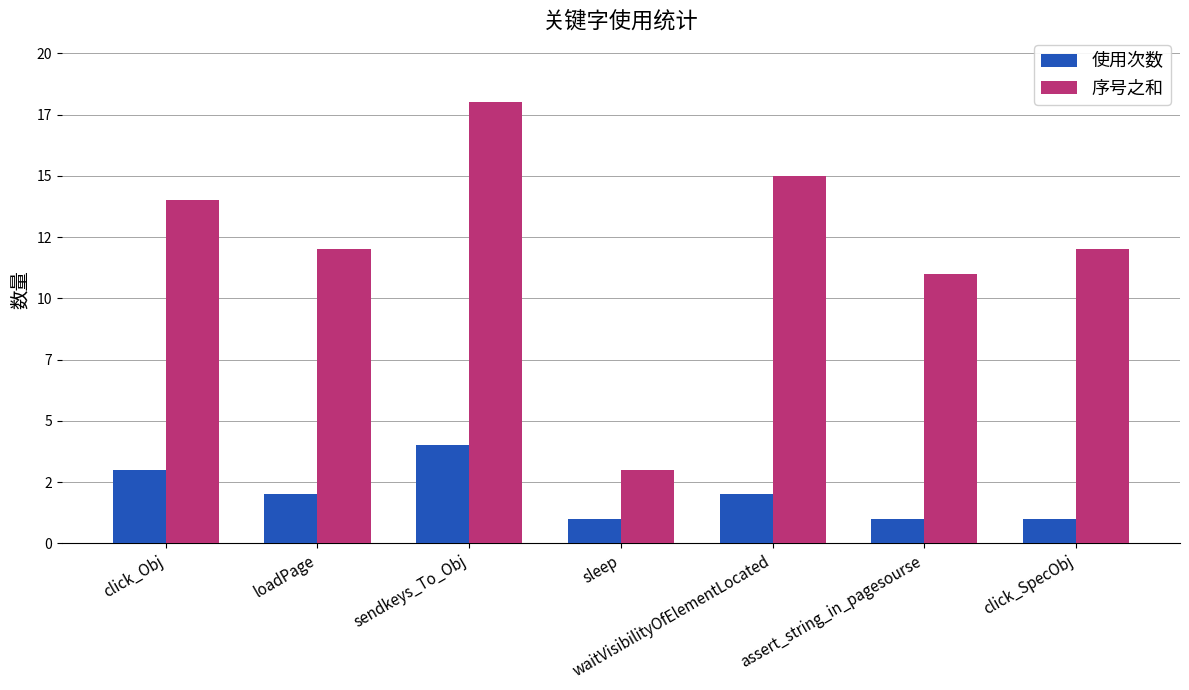

What is the label of the 6th bar from the left?

assert_string_in_pagesourse